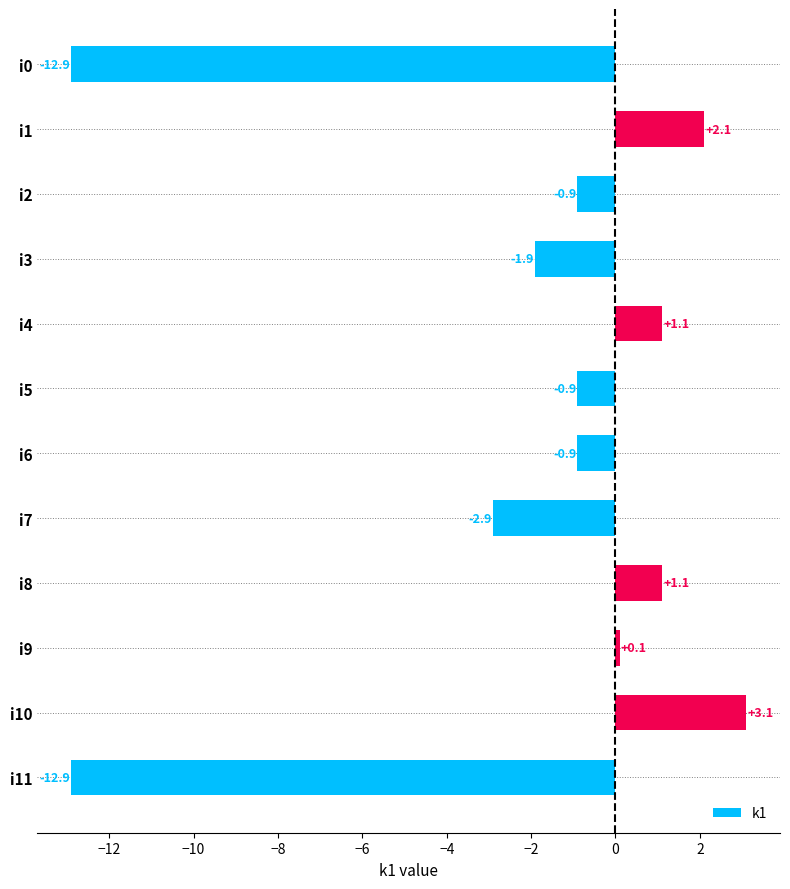

What is the change in value from i5 to i1?

+3.0